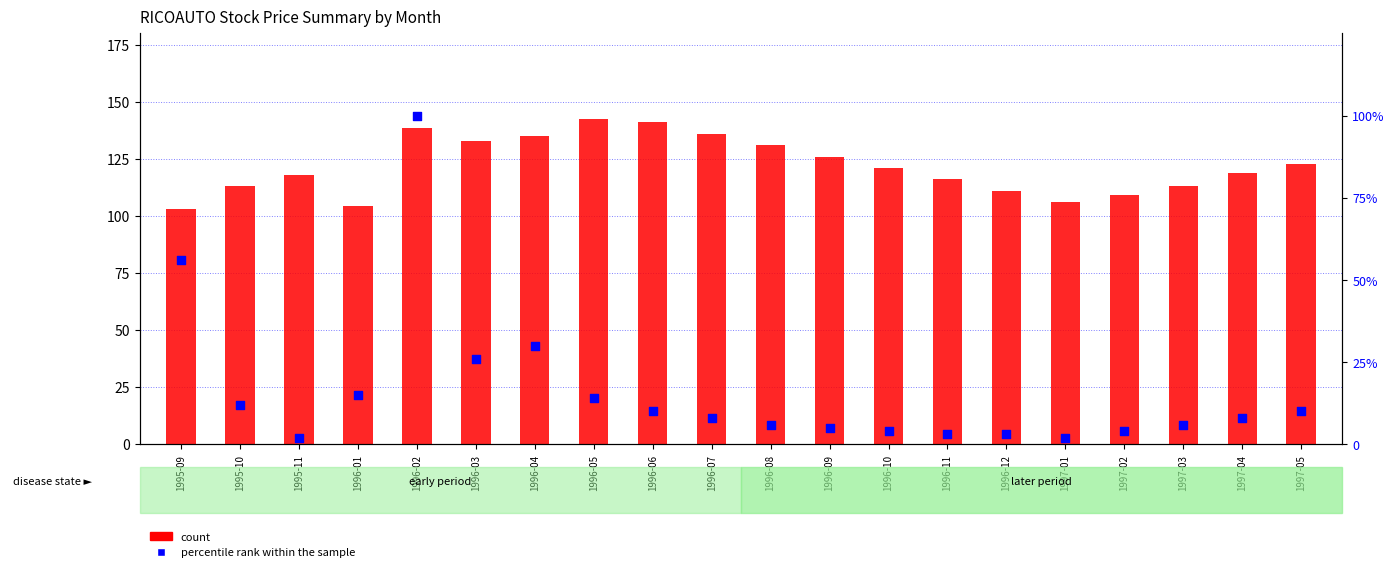

What are all the series names shown in the legend?

count, percentile rank within the sample